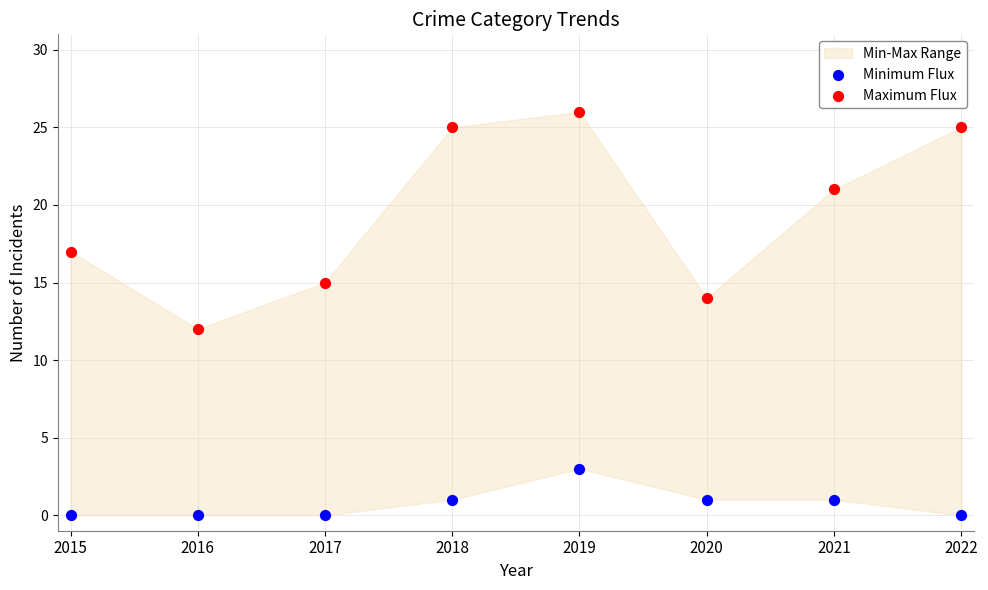

Which series contains the lowest Y value?

Minimum Flux